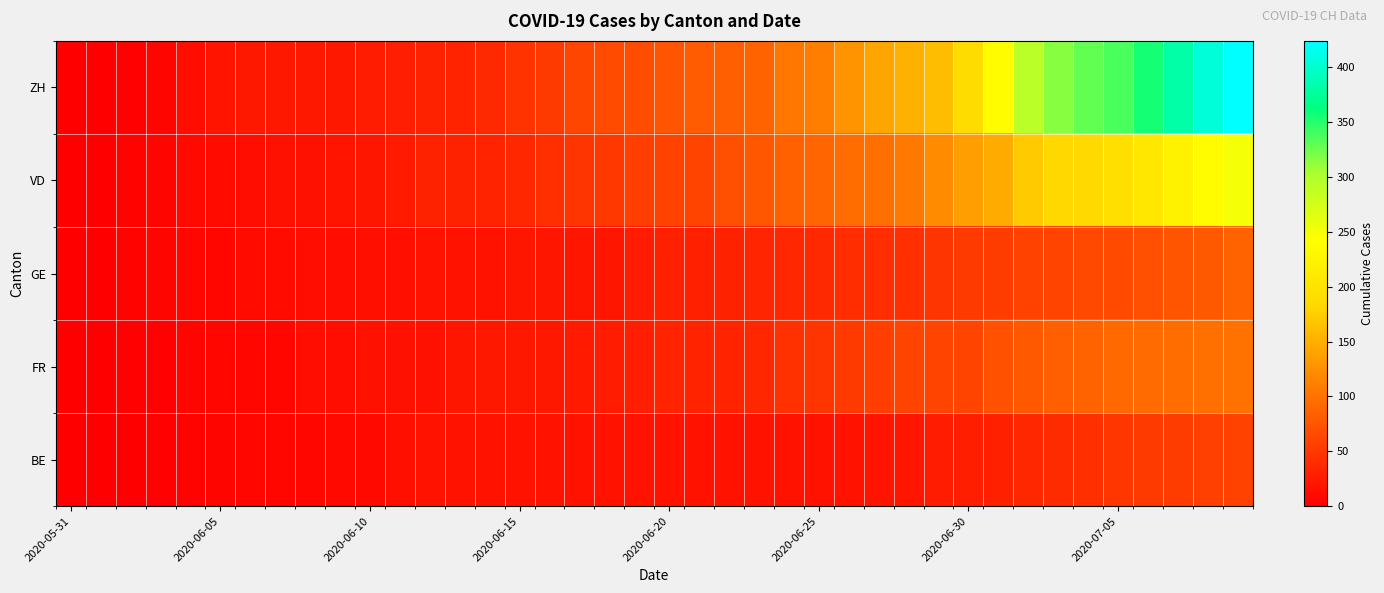

At which category is the sum across all series the highest?

39